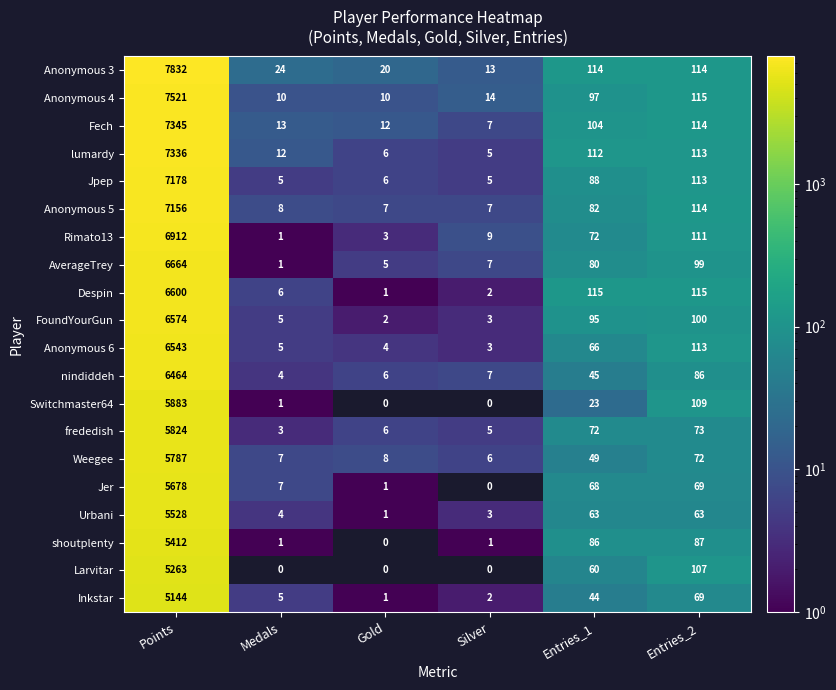

The value of Fech at Medals is 4. True or false?

False